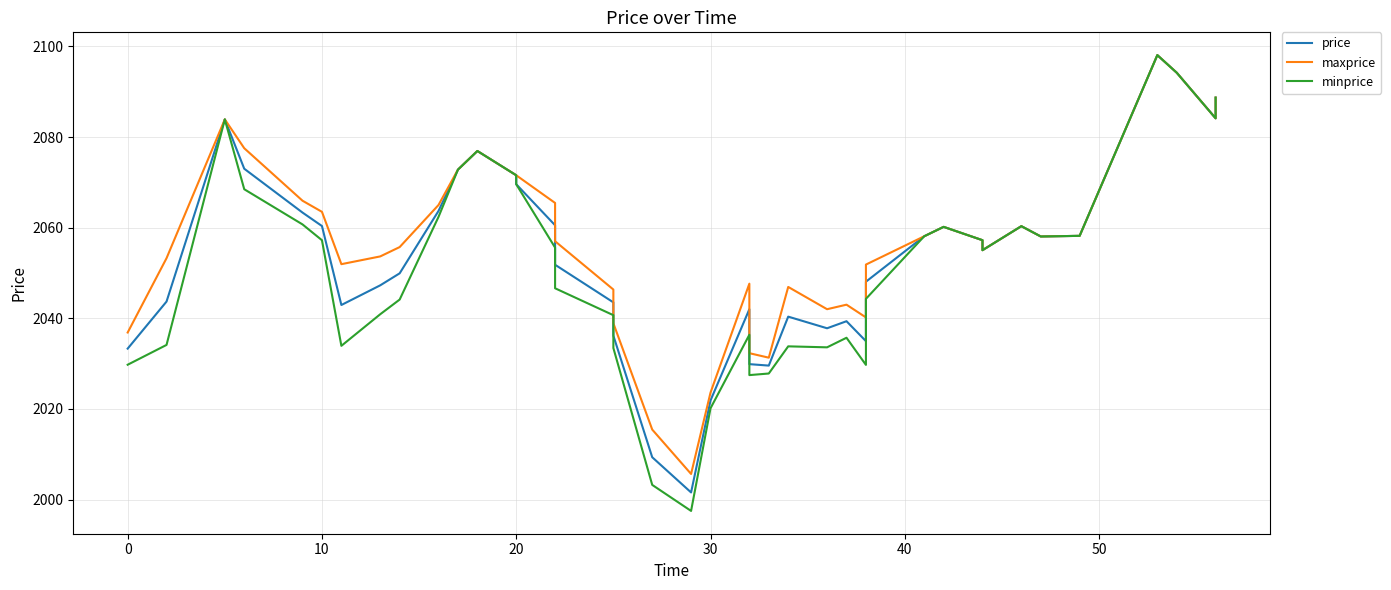

What are all the series names shown in the legend?

price, maxprice, minprice